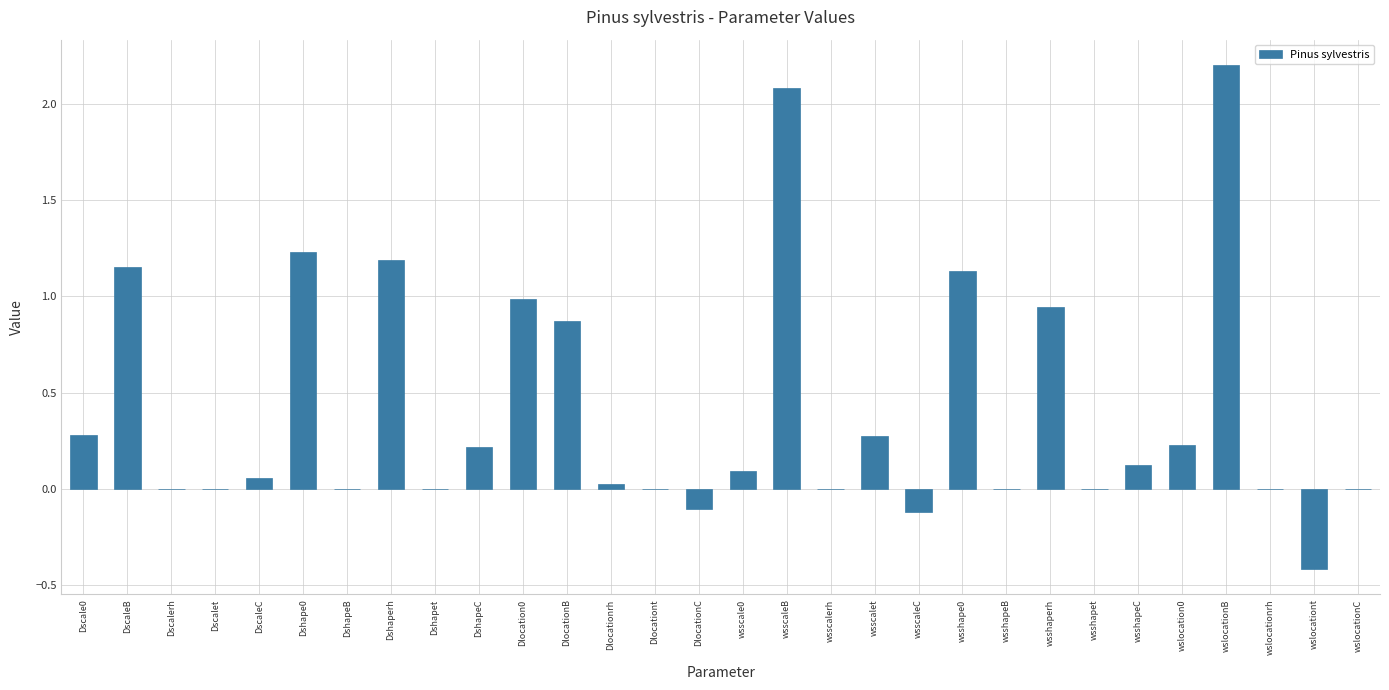

What is the change in value from DshapeC to DlocationB?

+0.7